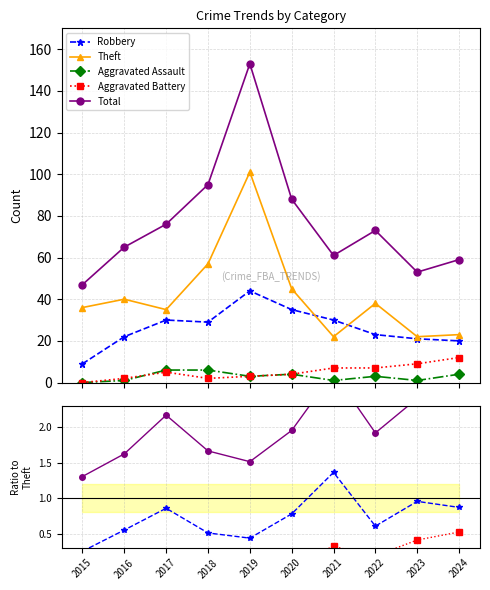

How many data points in Theft are above 38?

4